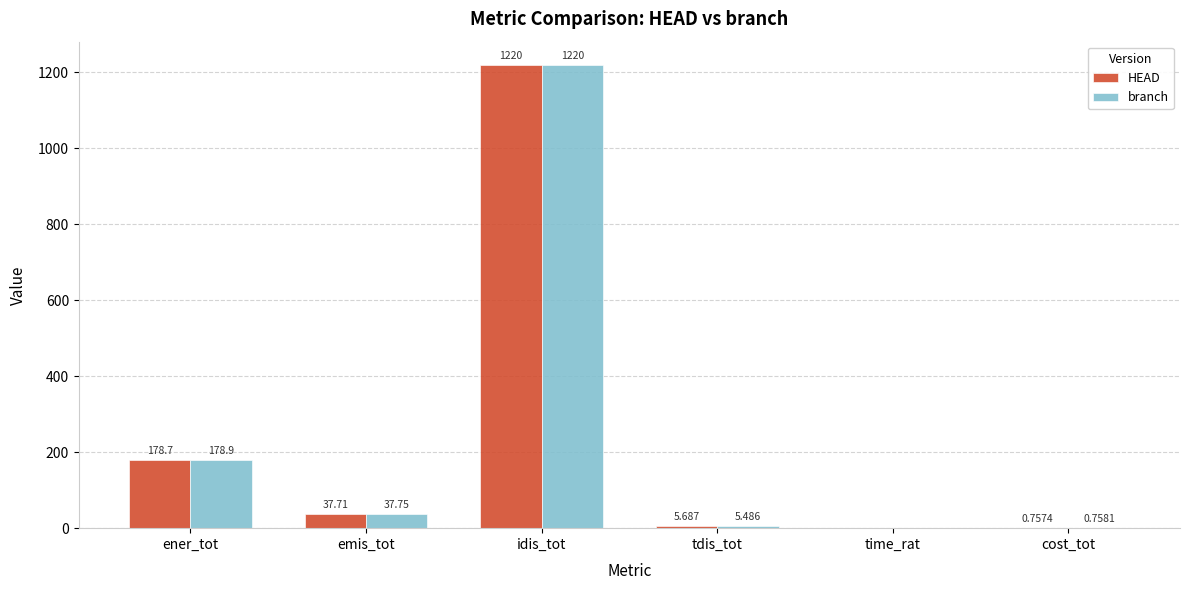

Between ener_tot and emis_tot, which series saw the biggest shift?

branch